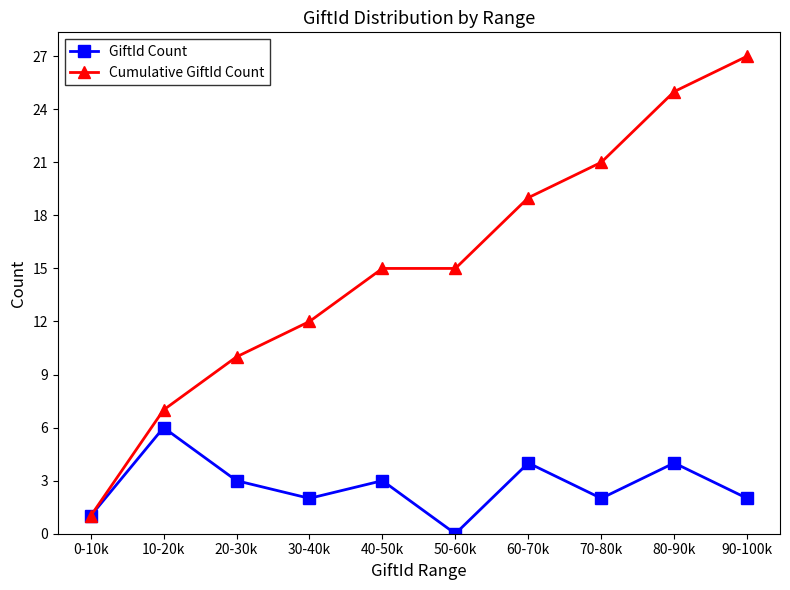

How many interior local peaks does the GiftId Count series have?

4